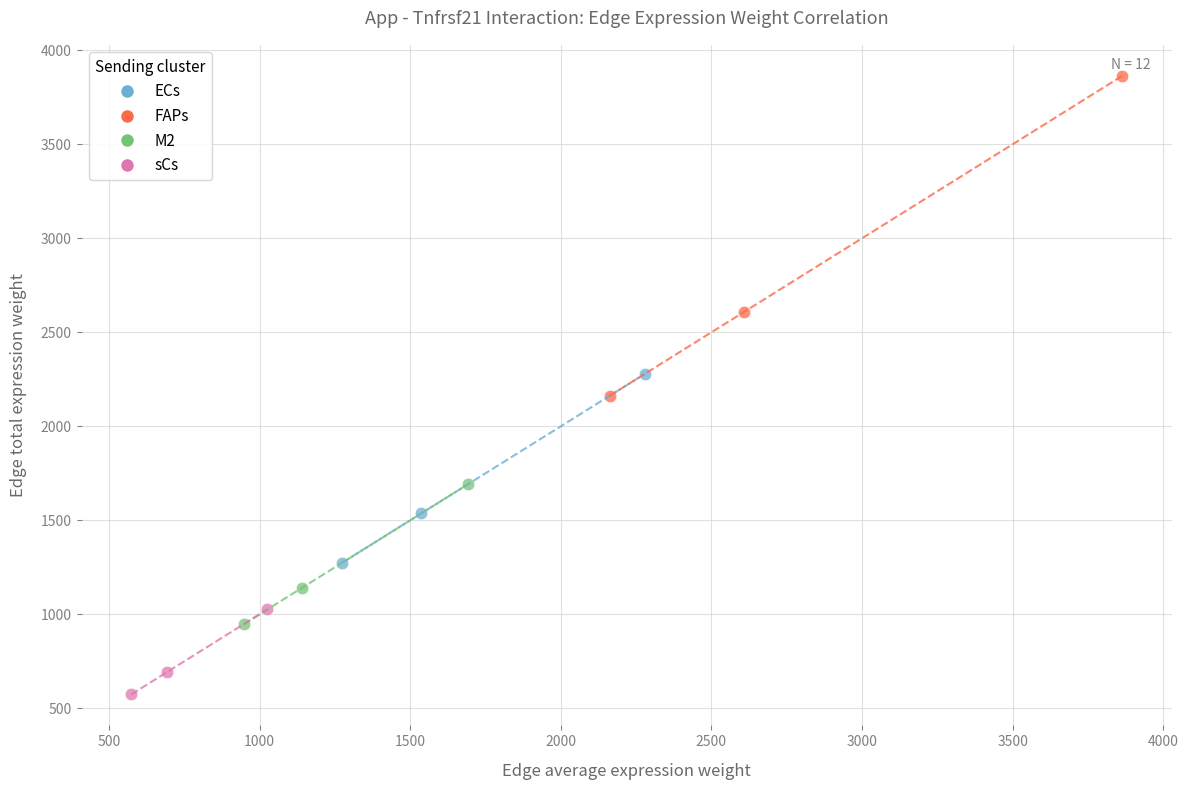

Which series contains the lowest Y value?

sCs